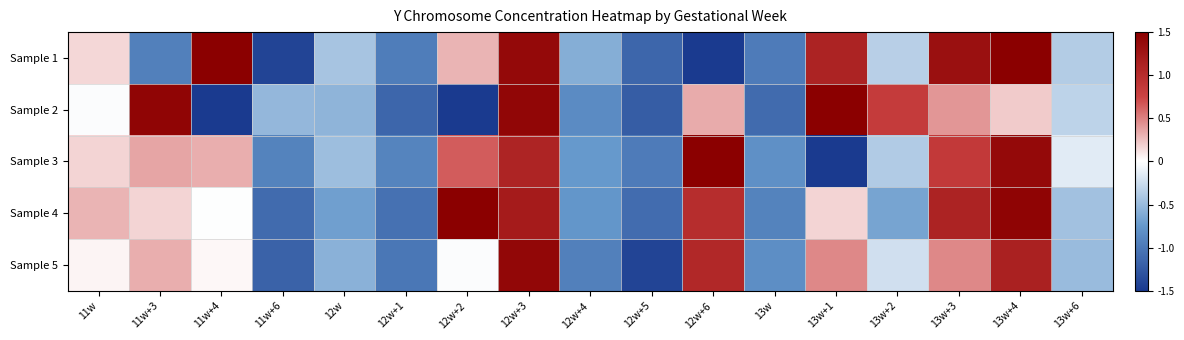

Reading left to right, what are all the values shown in this chart?

Sample 1: 11w=0.2	11w+3=-0.9	11w+4=1.5	11w+6=-1.4	12w=-0.4	12w+1=-1.0	12w+2=0.3	12w+3=1.4	12w+4=-0.6	12w+5=-1.1	12w+6=-1.5	13w=-1.0	13w+1=1.1	13w+2=-0.3	13w+3=1.3	13w+4=1.5	13w+6=-0.4
Sample 2: 11w=-0.0	11w+3=1.4	11w+4=-1.5	11w+6=-0.5	12w=-0.5	12w+1=-1.1	12w+2=-1.5	12w+3=1.4	12w+4=-0.8	12w+5=-1.2	12w+6=0.3	13w=-1.1	13w+1=1.5	13w+2=0.8	13w+3=0.4	13w+4=0.2	13w+6=-0.3
Sample 3: 11w=0.2	11w+3=0.4	11w+4=0.3	11w+6=-0.9	12w=-0.5	12w+1=-0.9	12w+2=0.7	12w+3=1.1	12w+4=-0.7	12w+5=-1.0	12w+6=1.5	13w=-0.8	13w+1=-1.5	13w+2=-0.4	13w+3=0.9	13w+4=1.4	13w+6=-0.2
Sample 4: 11w=0.3	11w+3=0.2	11w+4=-0.0	11w+6=-1.1	12w=-0.7	12w+1=-1.1	12w+2=1.5	12w+3=1.2	12w+4=-0.8	12w+5=-1.1	12w+6=1.0	13w=-0.9	13w+1=0.2	13w+2=-0.7	13w+3=1.1	13w+4=1.4	13w+6=-0.5
Sample 5: 11w=0.0	11w+3=0.3	11w+4=0.0	11w+6=-1.2	12w=-0.6	12w+1=-1.0	12w+2=-0.0	12w+3=1.4	12w+4=-0.9	12w+5=-1.4	12w+6=1.0	13w=-0.8	13w+1=0.5	13w+2=-0.2	13w+3=0.5	13w+4=1.1	13w+6=-0.5